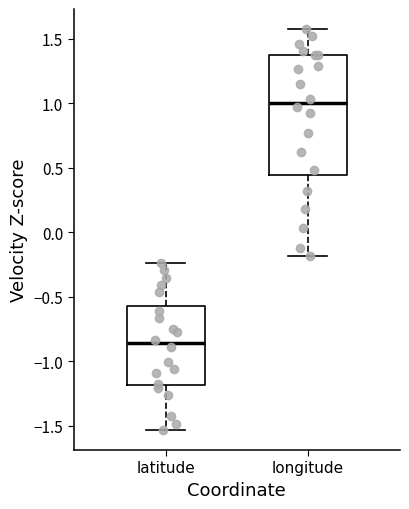

Reading left to right, read every box against the y-axis: the position of its median line, the range the box covers, and the ends of its whiskers. The values are not printed on the chart, so give them approximately, as read against the axis.

latitude: median -0.85, box -1.20 to -0.55, whiskers -1.55 to -0.25
longitude: median 1.00, box 0.45 to 1.40, whiskers -0.20 to 1.60